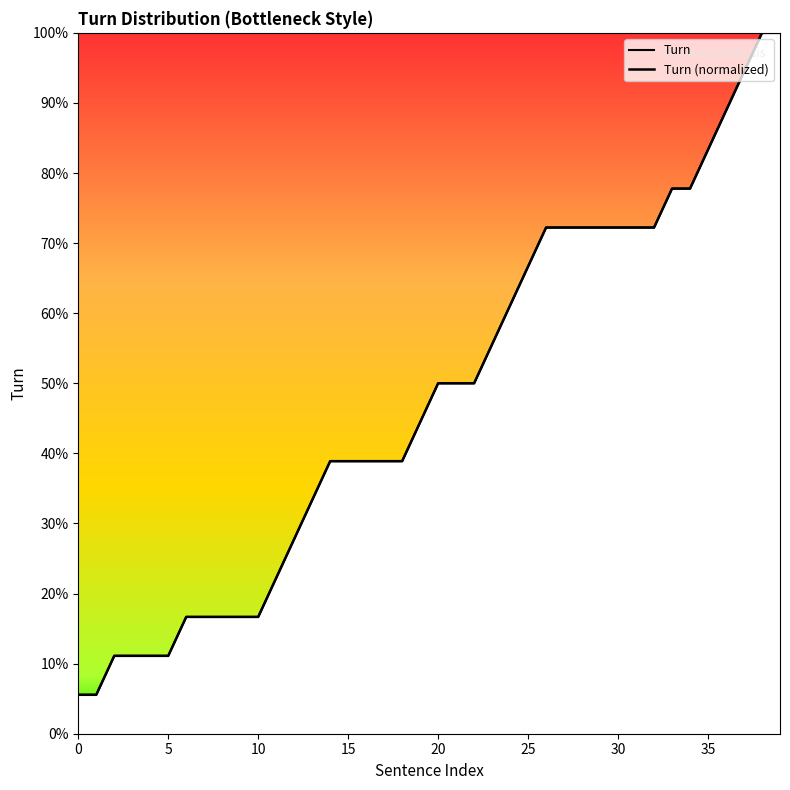

True or false: Turn and Turn (normalized) cross at least once.

False